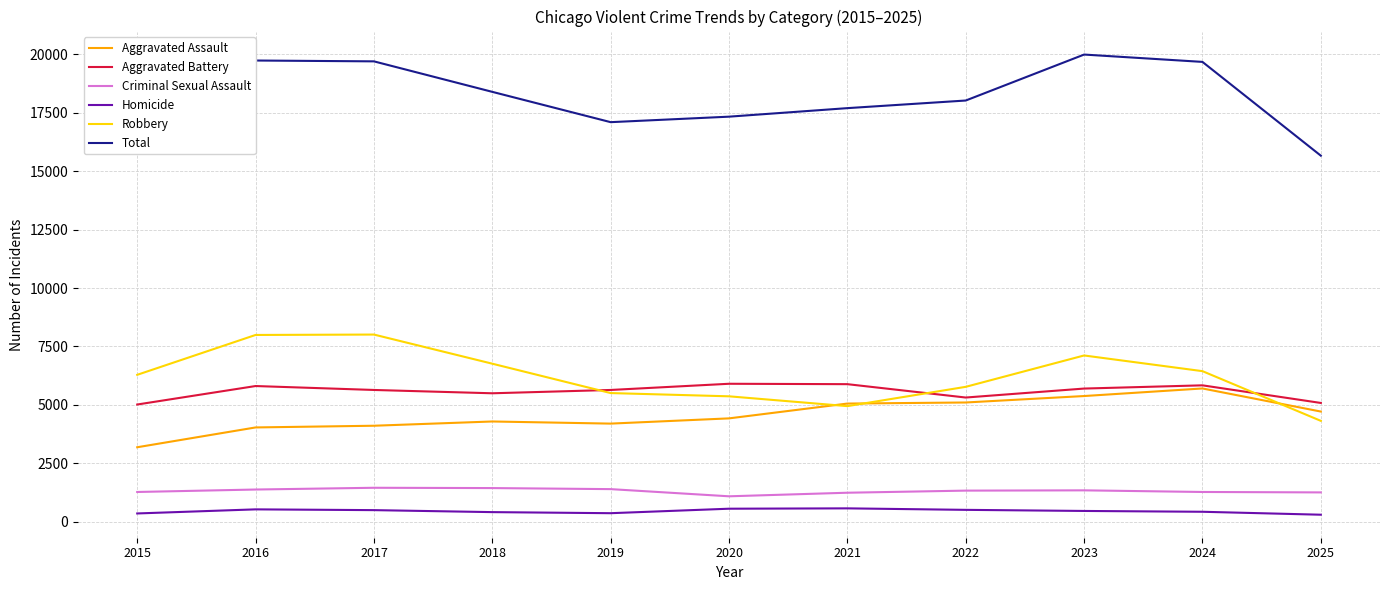

True or false: Robbery and Total cross at least once.

False